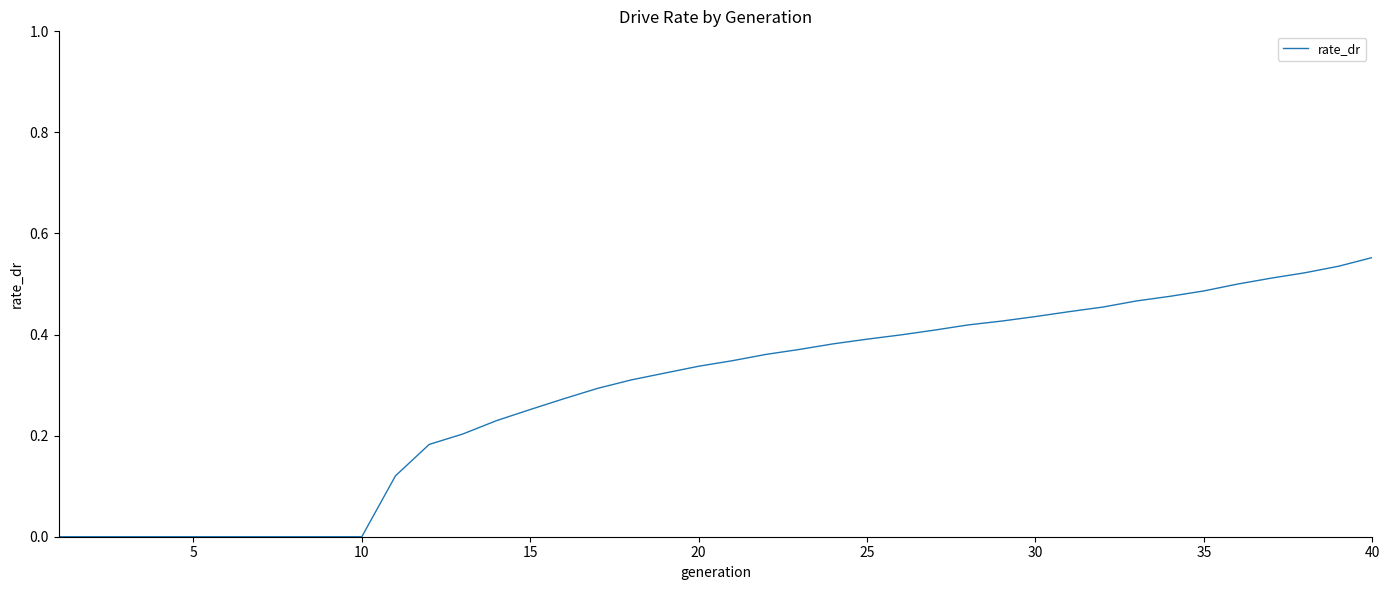

Does the chart have visible grid lines?

No